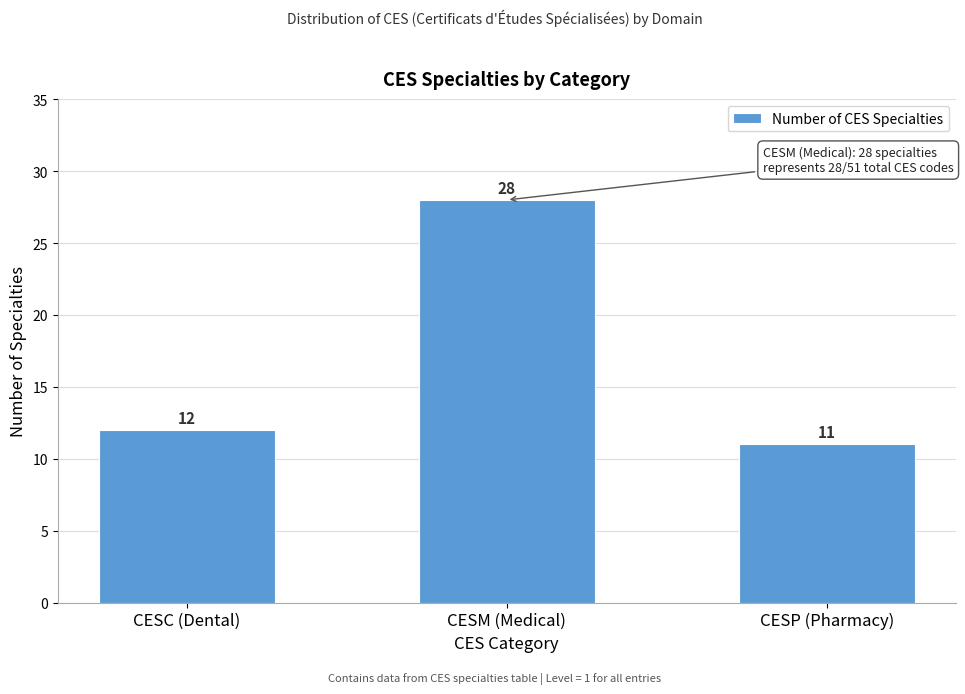

Reading right to left, list all the values displayed in this chart.

CESP (Pharmacy)=11	CESM (Medical)=28	CESC (Dental)=12